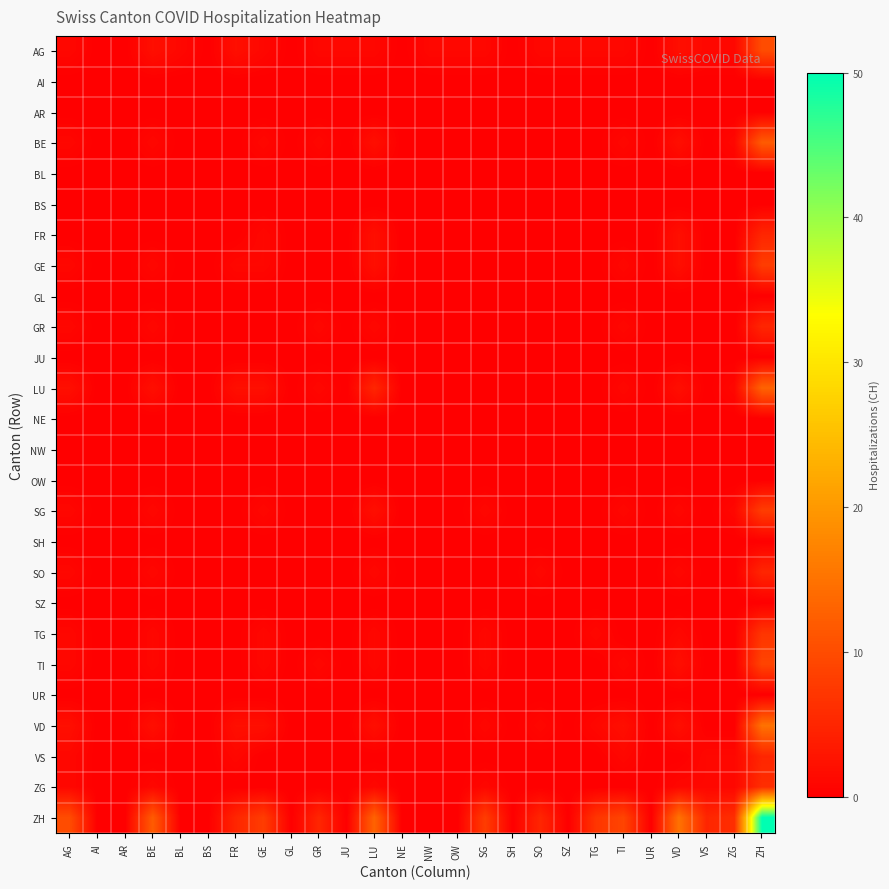

At which category is the sum across all series the highest?

ZH